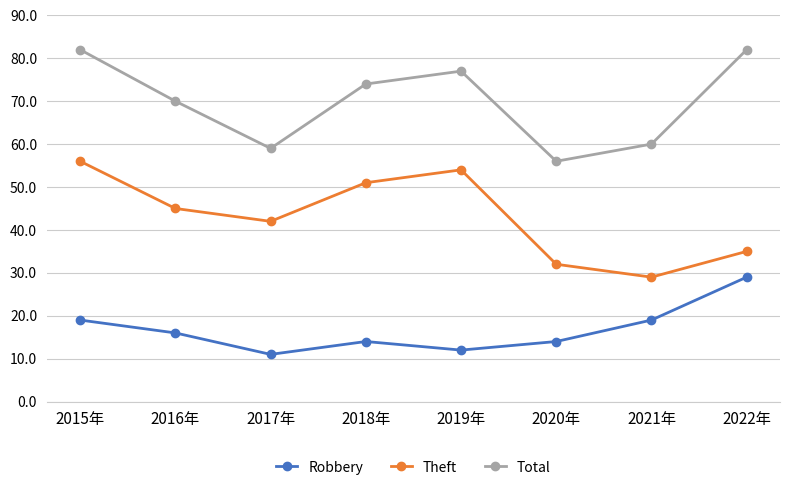

In Total, how many points are higher than both neighbors (excluding endpoints)?

1